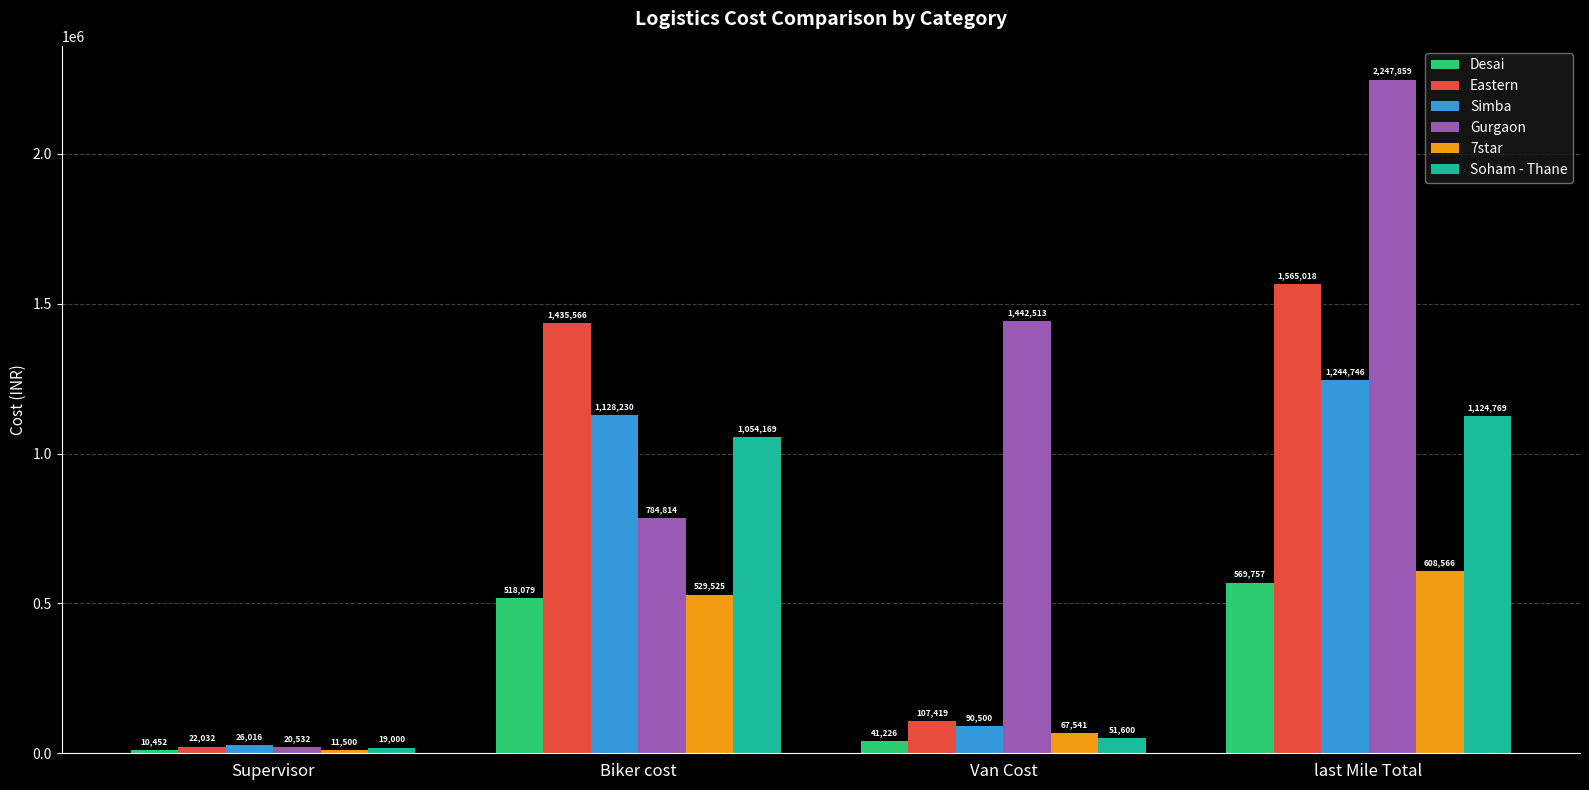

What is the label of the 2nd bar from the right?

Van Cost